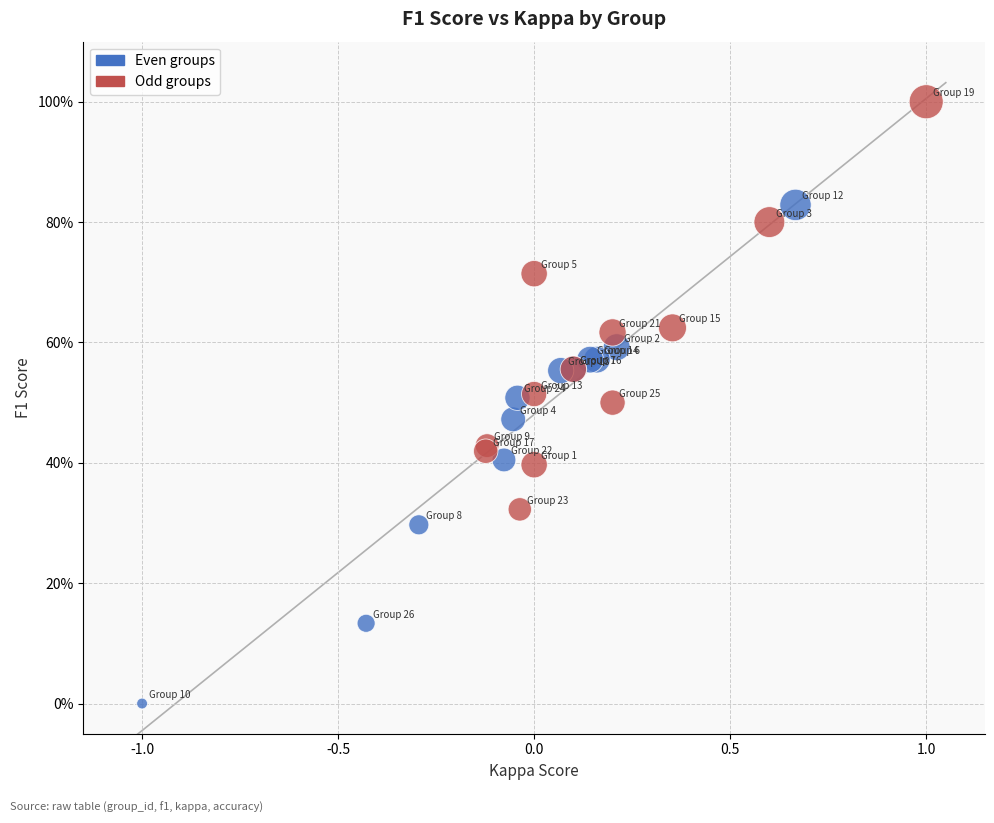

What are all the series names shown in the legend?

Even groups, Odd groups